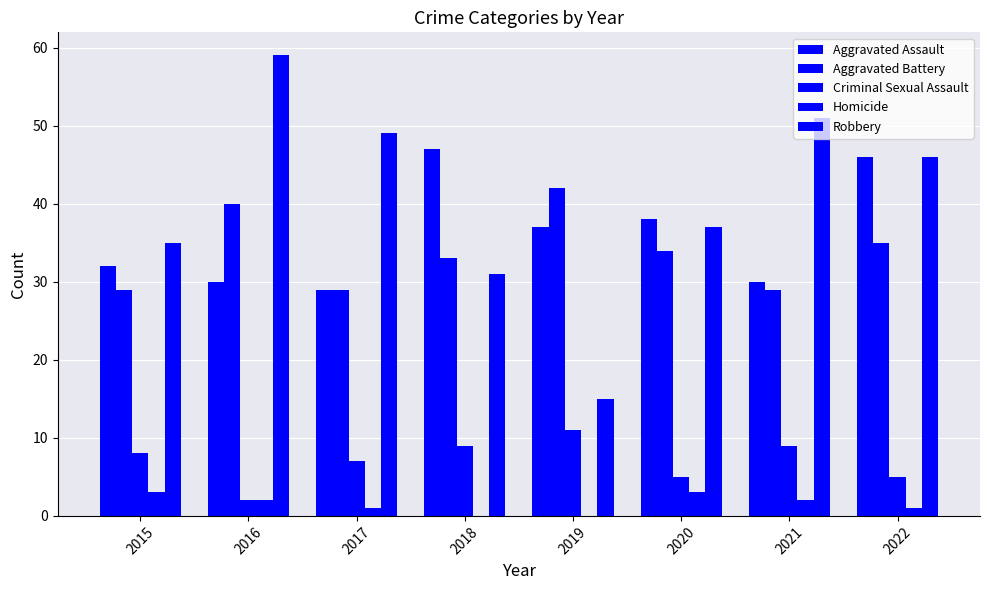

Are the bars horizontal?

No